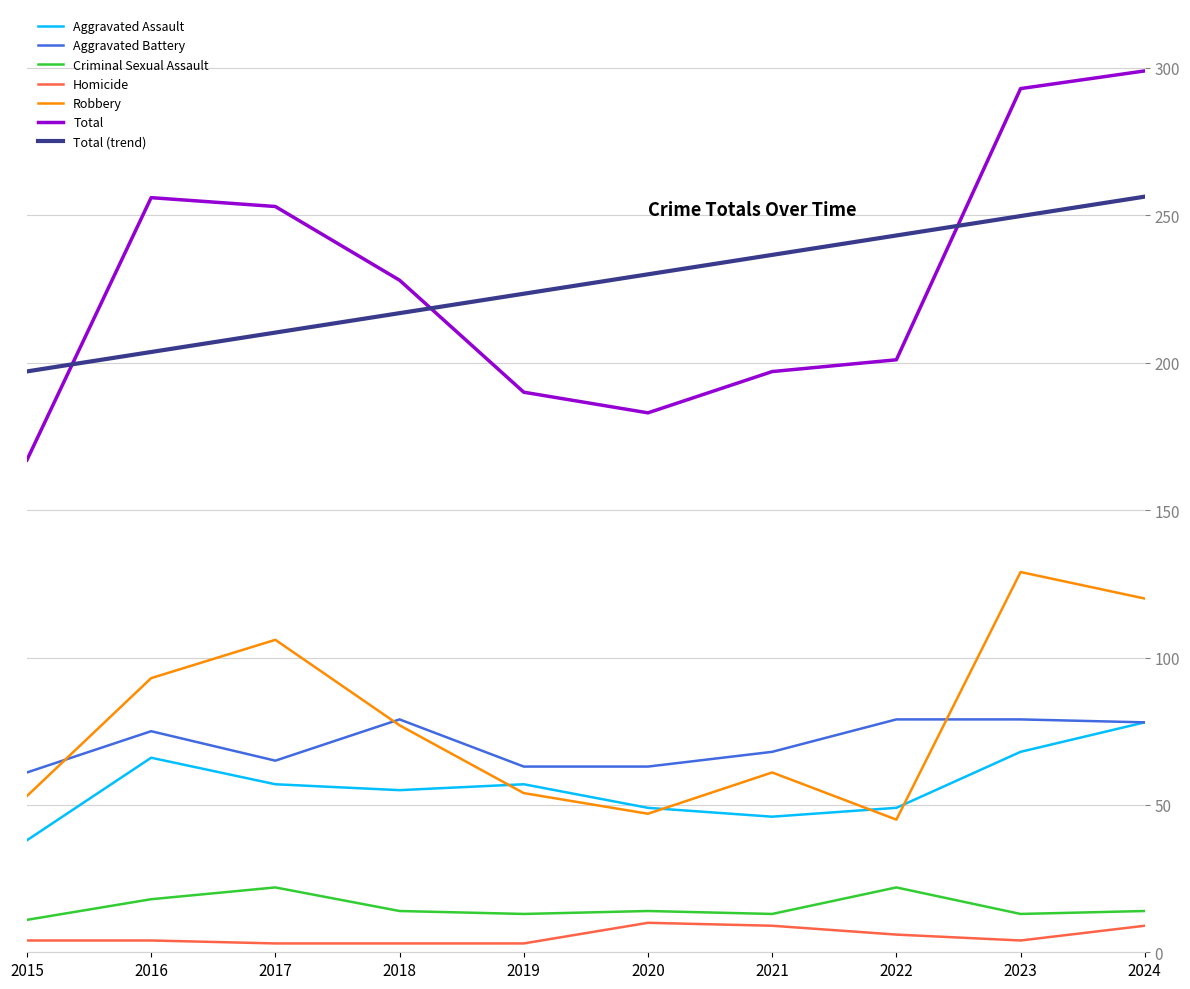

How many lines are shown in the chart?

7